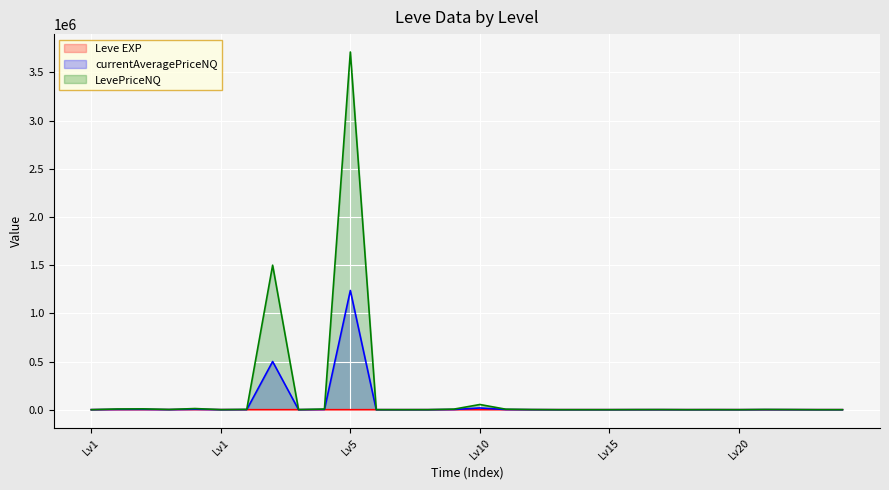

Between 1 and 15, which series saw the biggest shift?

LevePriceNQ